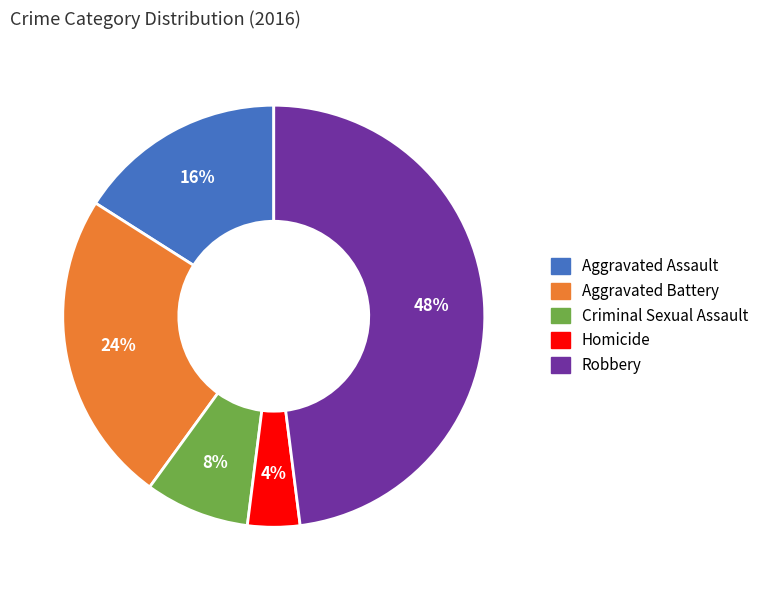

Which category has the smallest portion of the pie?

Homicide